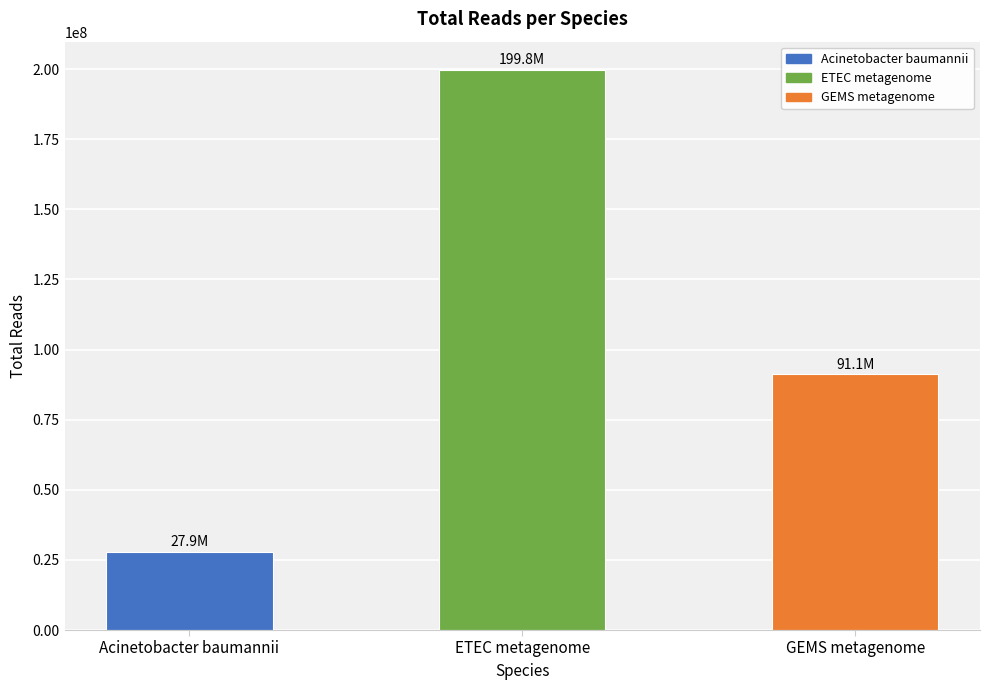

Rank the categories by value from highest to lowest.

ETEC metagenome, GEMS metagenome, Acinetobacter baumannii